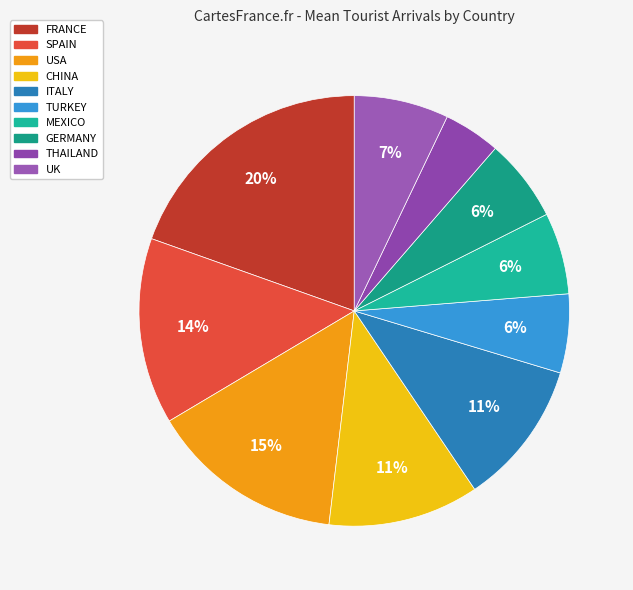

Rank the categories by value from lowest to highest.

THAILAND, TURKEY, MEXICO, GERMANY, UK, ITALY, CHINA, SPAIN, USA, FRANCE